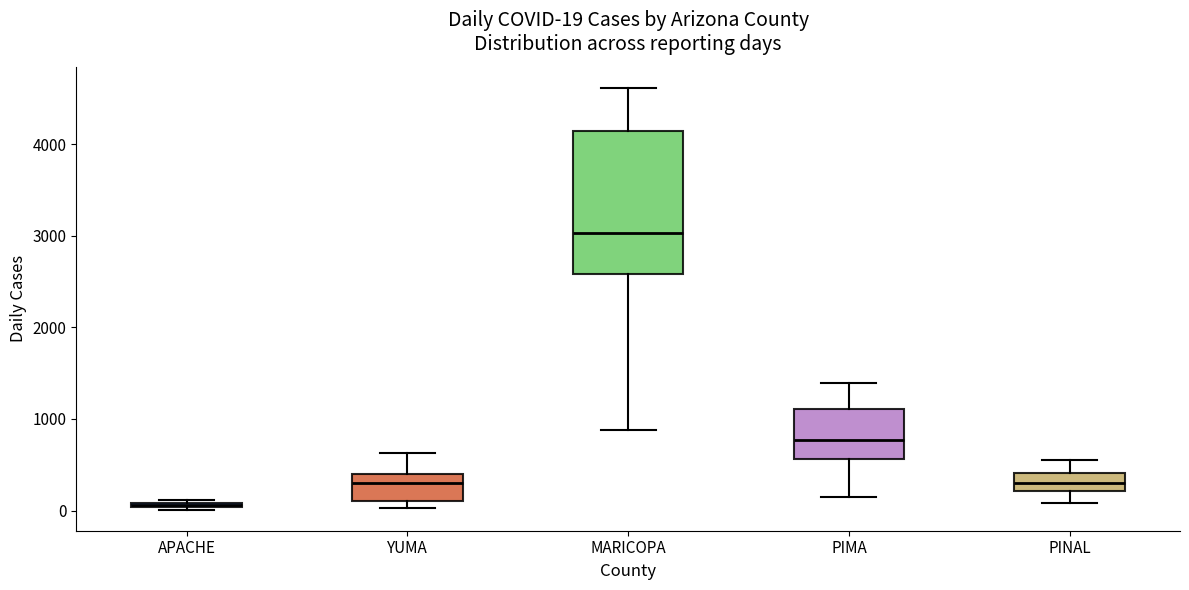

Which box has the lowest median line?

APACHE